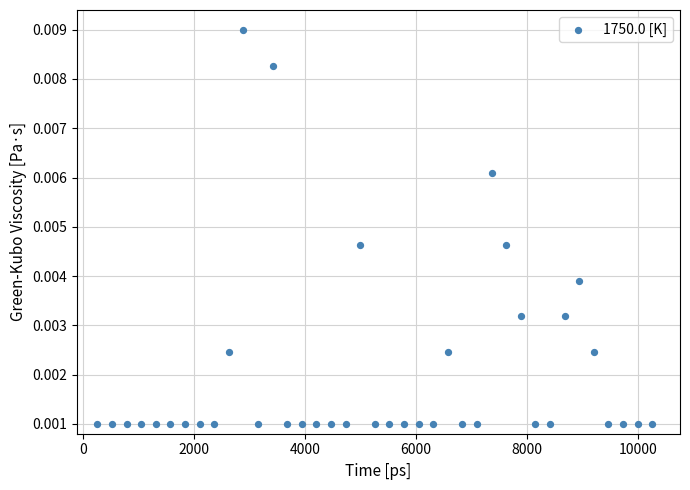

What is the range of X values (max minus min)?

9994.0